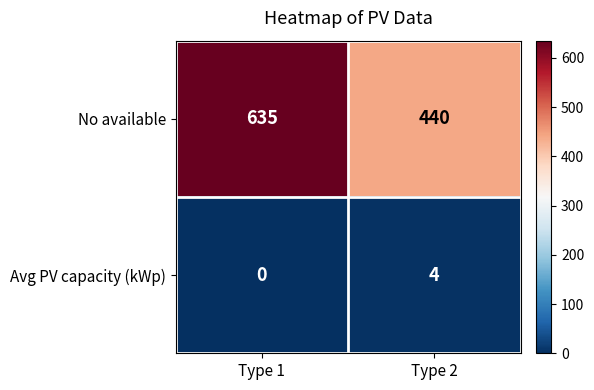

Rank the series at Type 1 from highest to lowest value.

No available, Avg PV capacity (kWp)